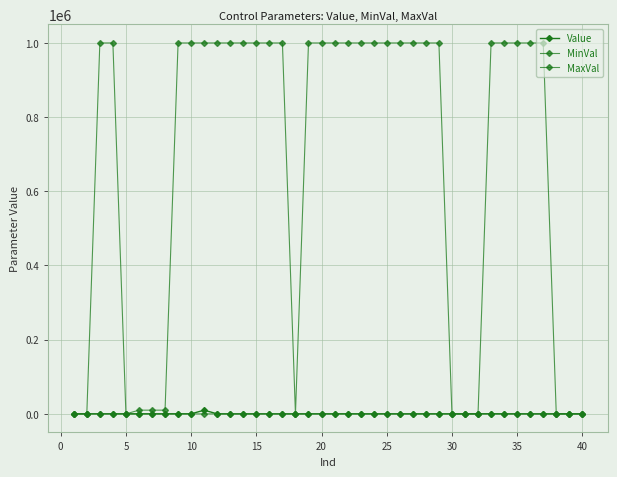

What is the value of the Value point at the 6th from the left?

100.0